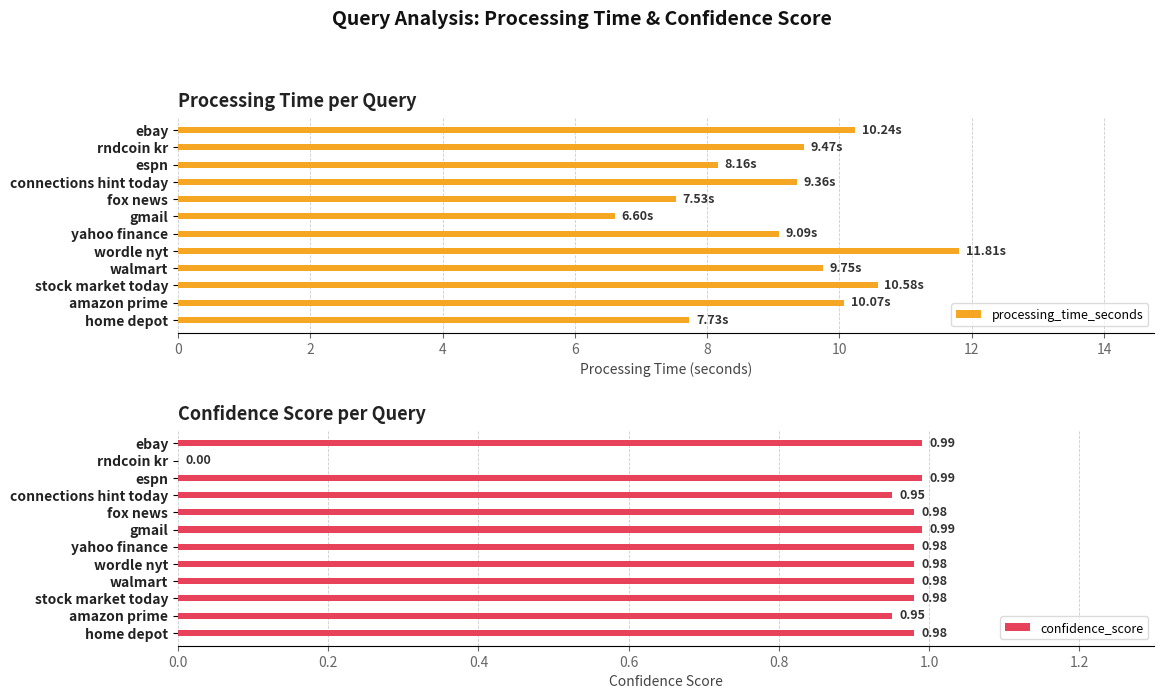

What is the value of the processing_time_seconds bar at the 2nd from the left?

9.5